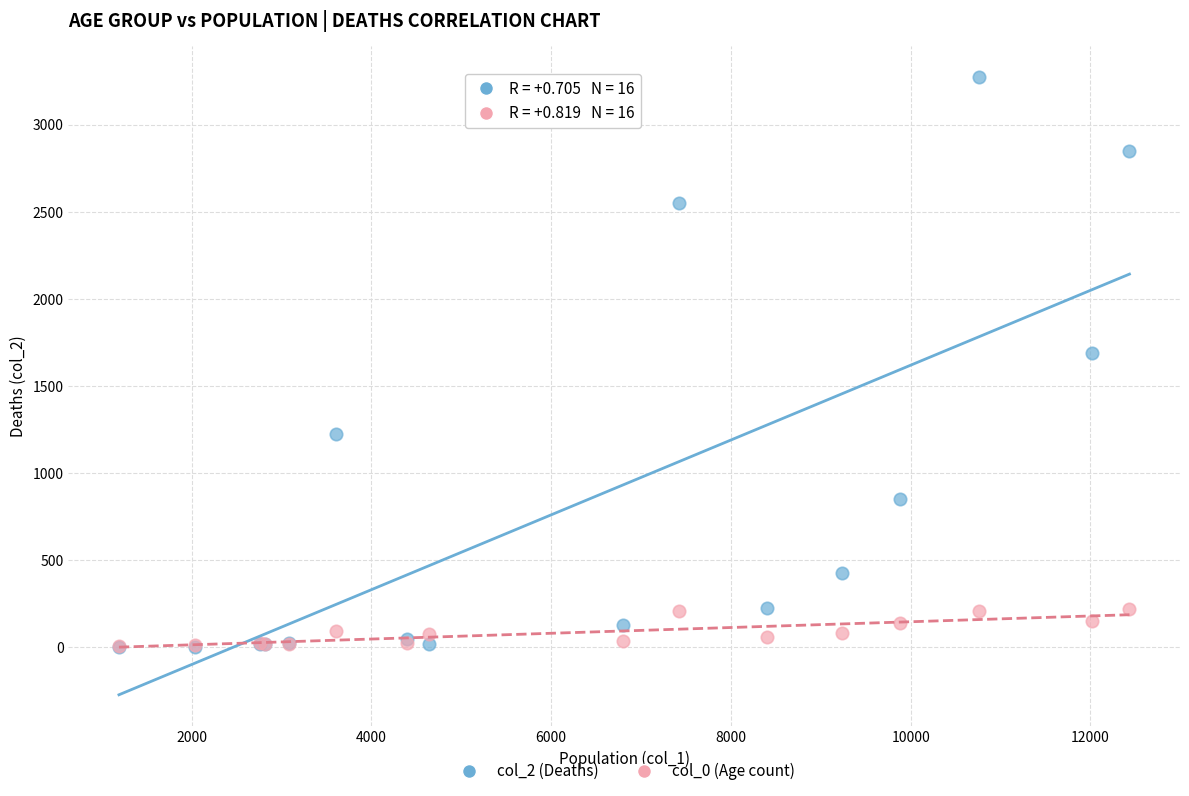

Across all series, what Y value is closest to 1638?

1690